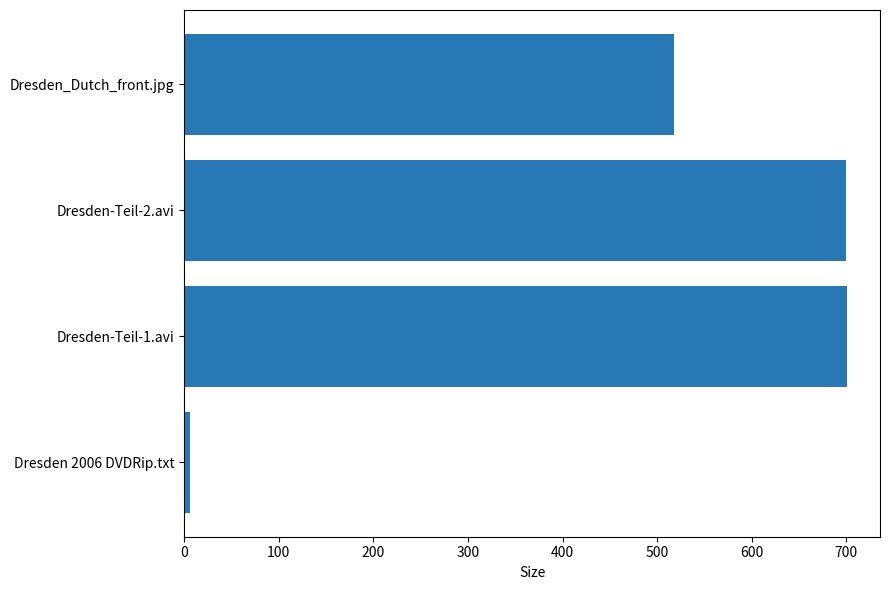

At which category does the chart reach its minimum across all series?

Dresden 2006 DVDRip.txt